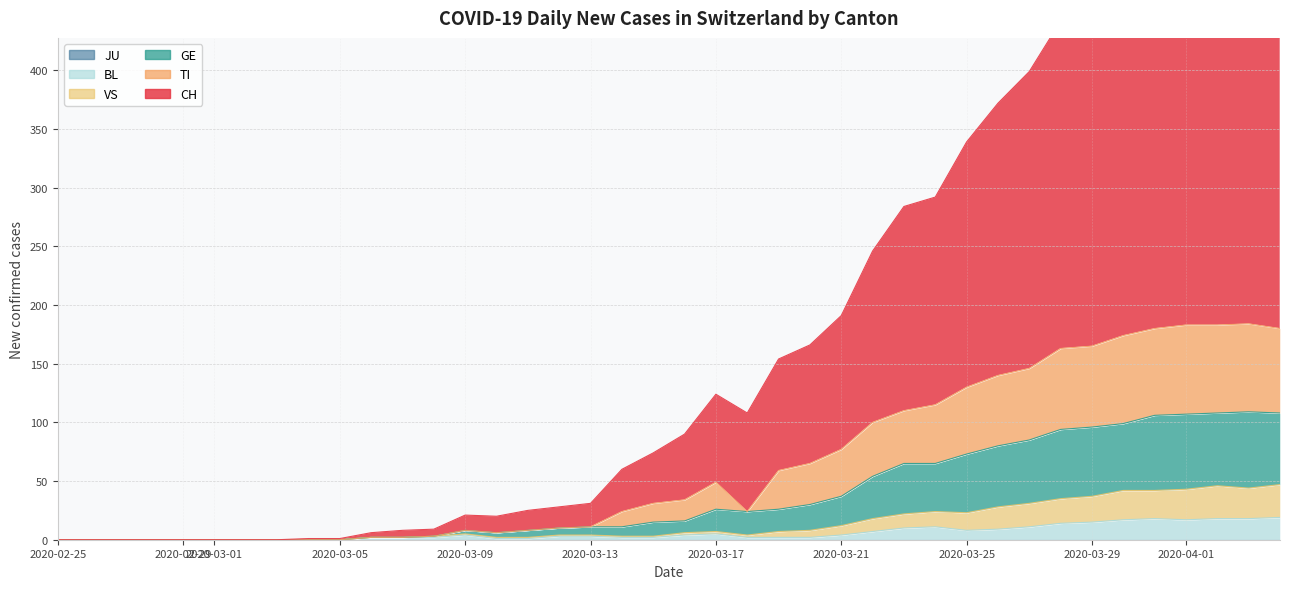

What position from the right is 2020-03-09?

27